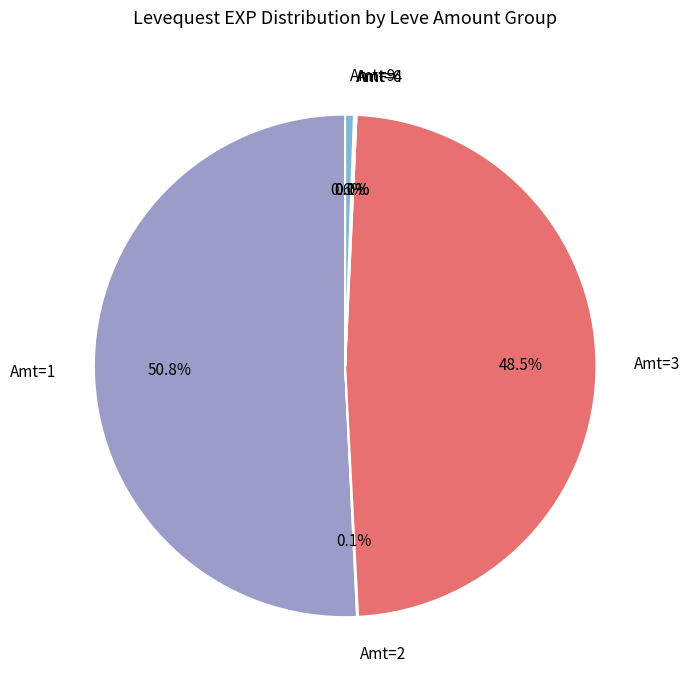

Which category has the biggest portion of the pie?

Amt=1